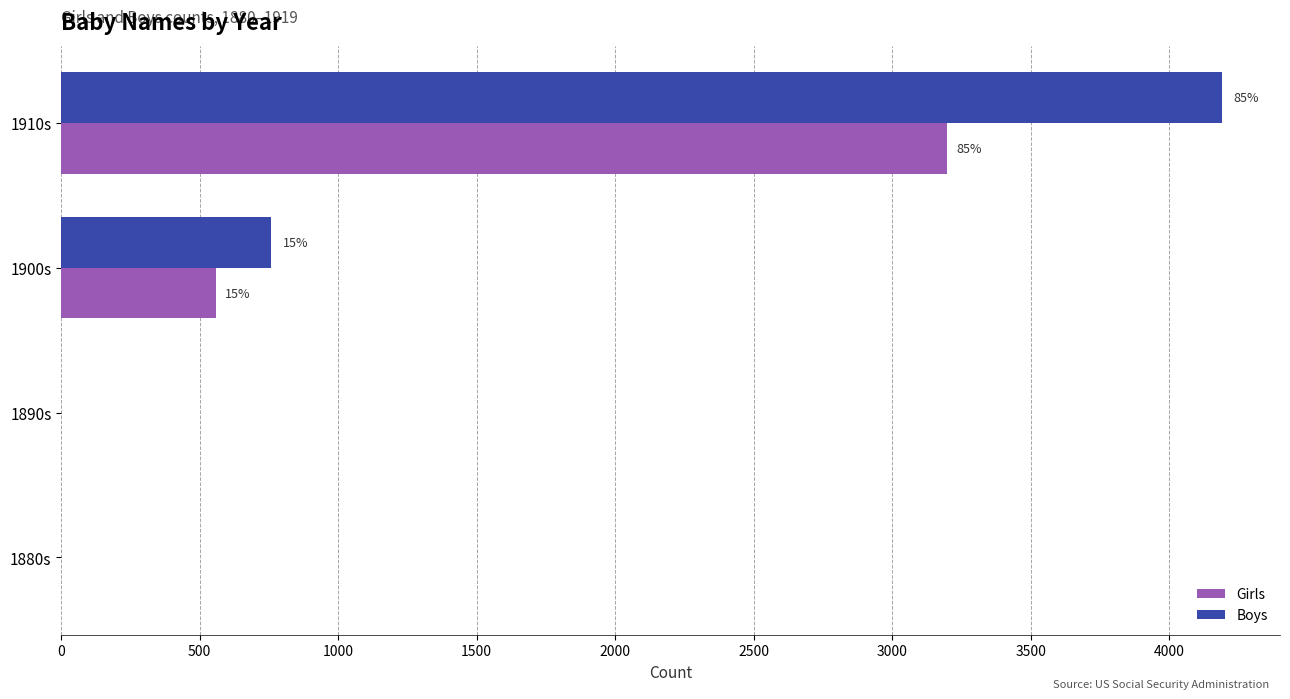

What are all the series names shown in the legend?

Girls, Boys